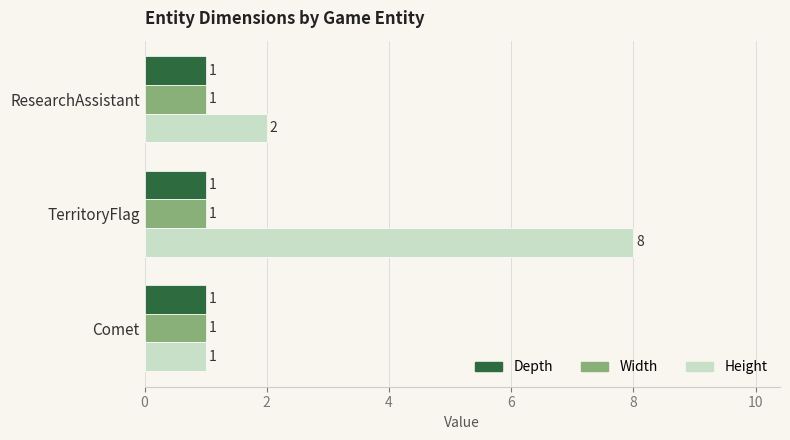

Which category has the lowest value in the Height series?

Comet